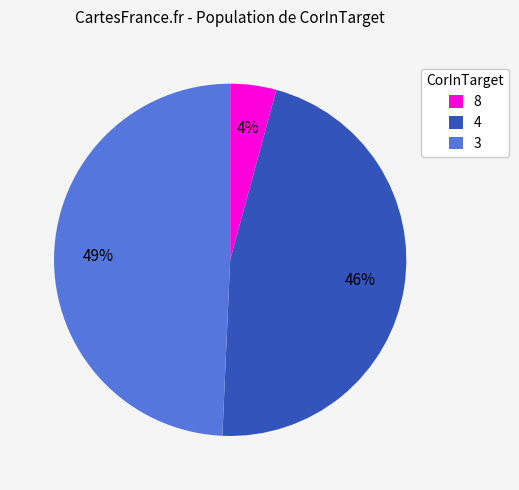

Does 8 represent more than half of the total?

No